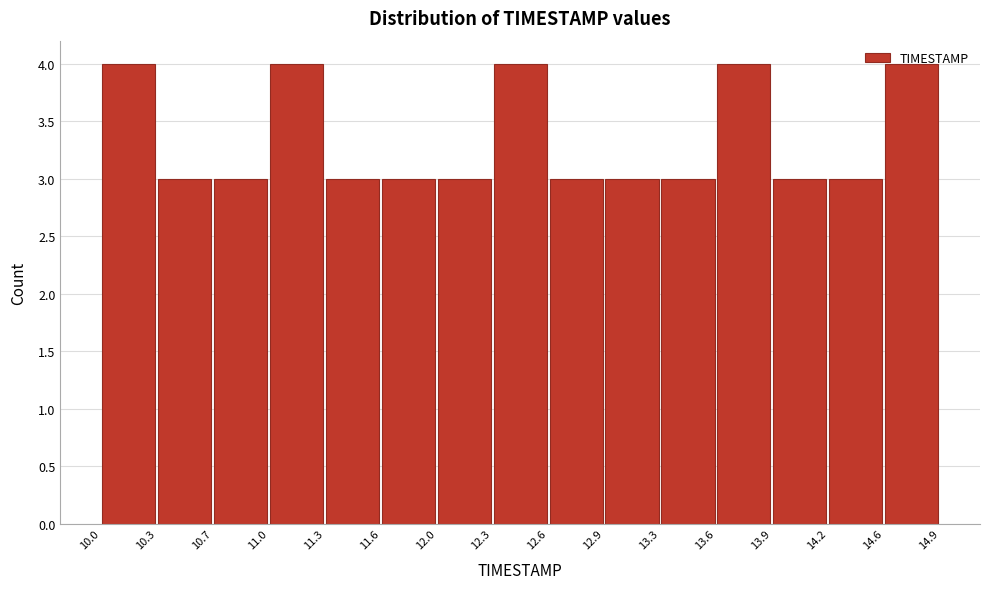

Reading left to right, transcribe this chart: for each bar, give the range it covers on the x-axis and its height. The values are not printed on the chart, so give them approximately, as read against the axis.

10.0 to 10.3: 4
10.3 to 10.7: 3
10.7 to 11.0: 3
11.0 to 11.3: 4
11.3 to 11.6: 3
11.6 to 12.0: 3
12.0 to 12.3: 3
12.3 to 12.6: 4
12.6 to 12.9: 3
12.9 to 13.3: 3
13.3 to 13.6: 3
13.6 to 13.9: 4
13.9 to 14.2: 3
14.2 to 14.6: 3
14.6 to 14.9: 4